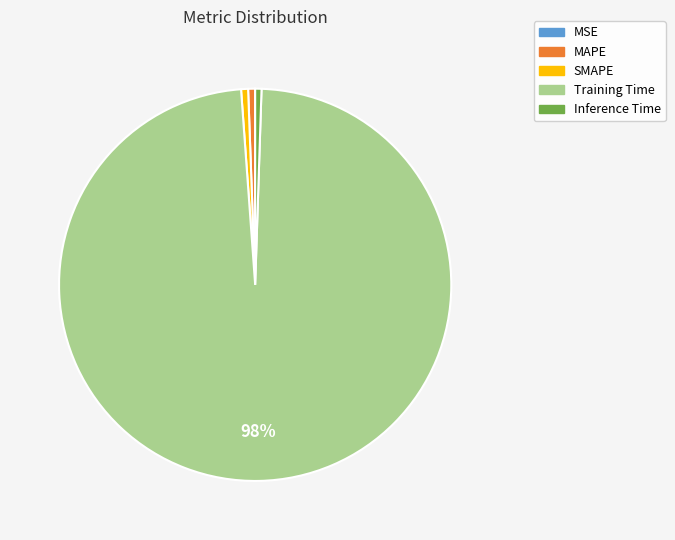

Which slice is the largest?

Training Time